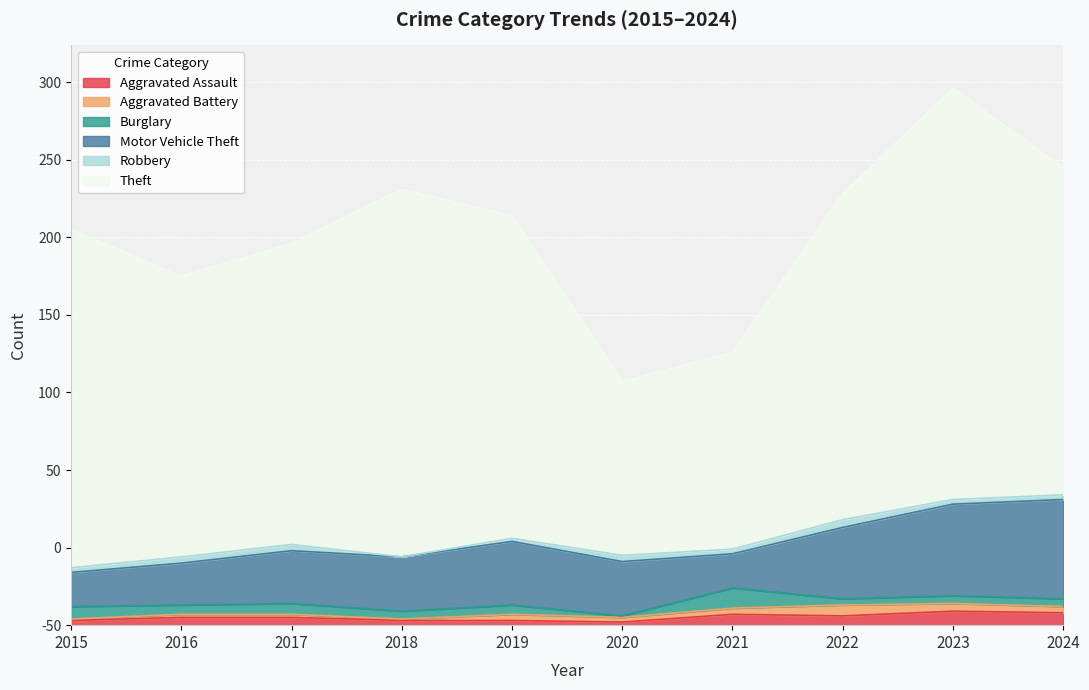

What are all the series names shown in the legend?

Aggravated Assault, Aggravated Battery, Burglary, Motor Vehicle Theft, Robbery, Theft